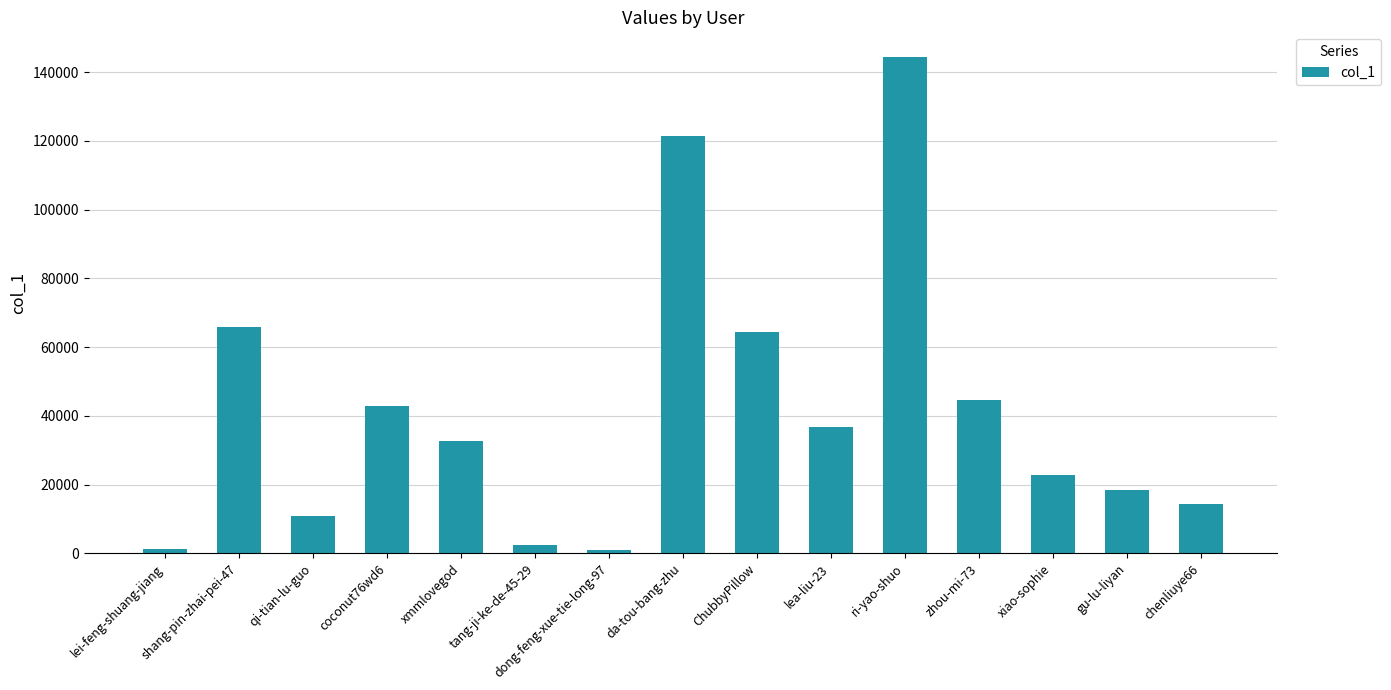

What is the greatest value displayed?

144324